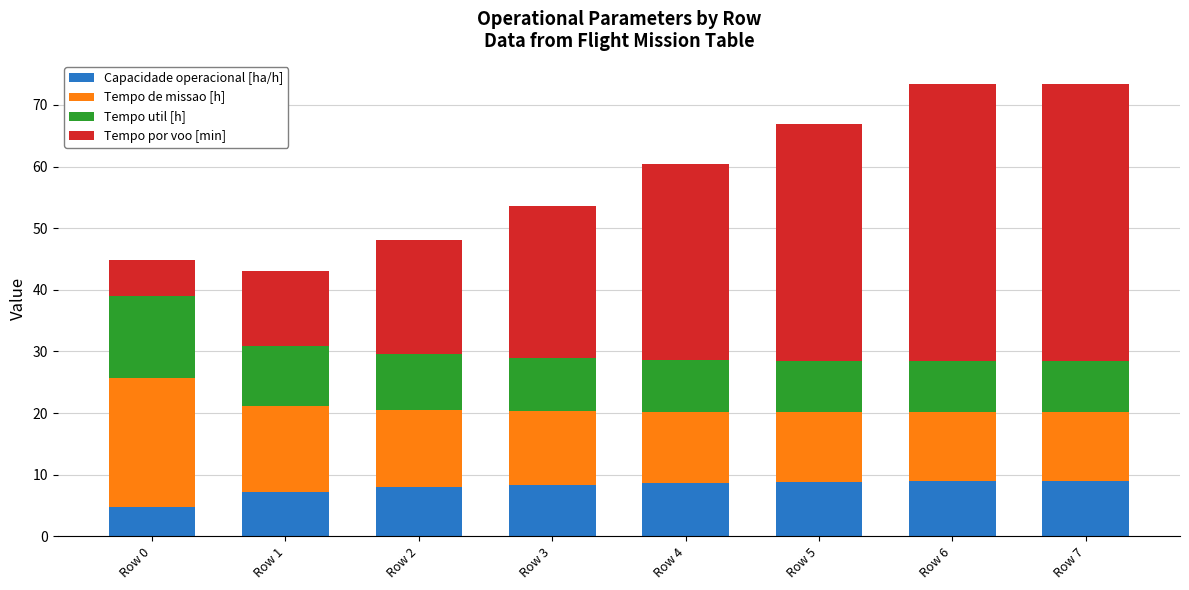

What is the average value of the Capacidade operacional [ha/h] series?

7.9